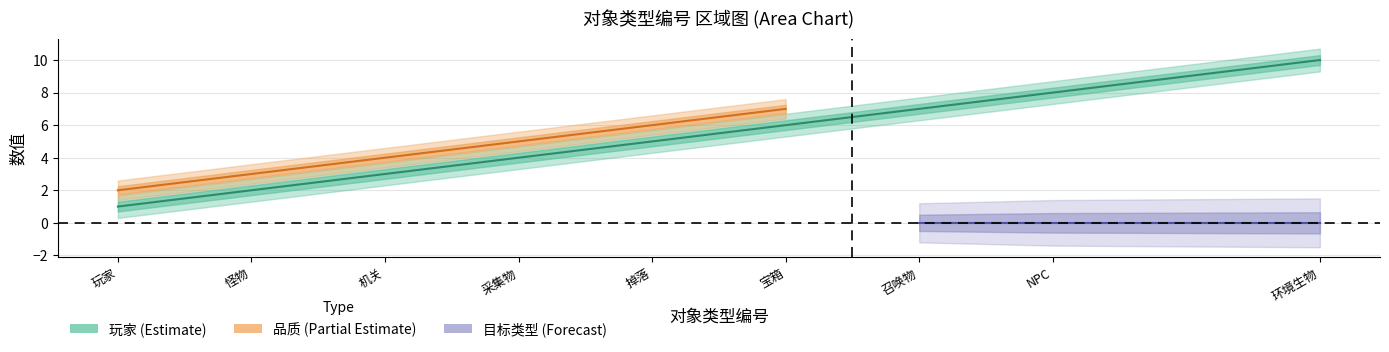

Reading right to left, transcribe all the data shown in this chart.

10	8	7	6	5	4	3	2	1